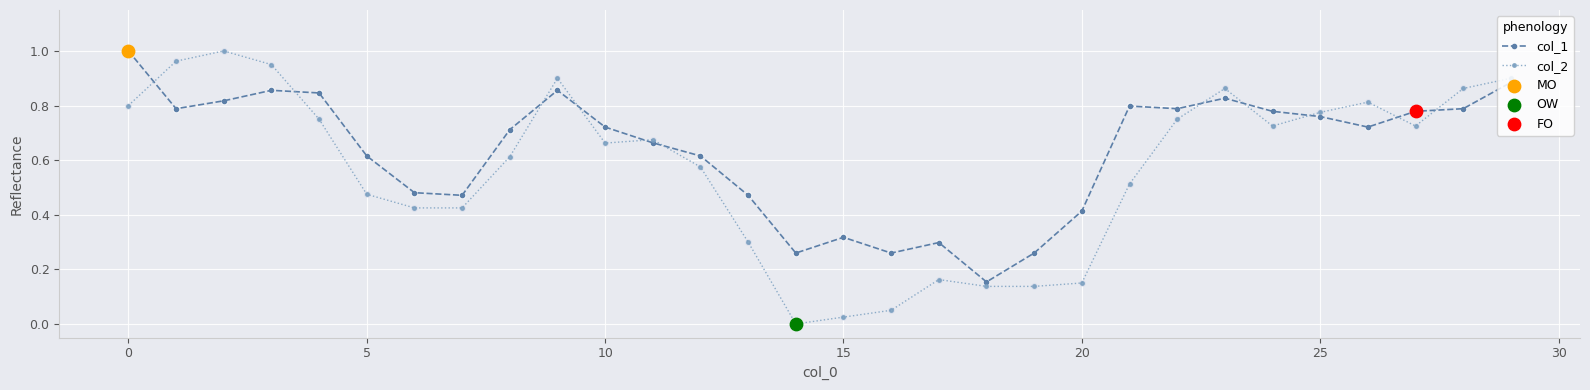

Which series has the largest total across all categories?

col_1